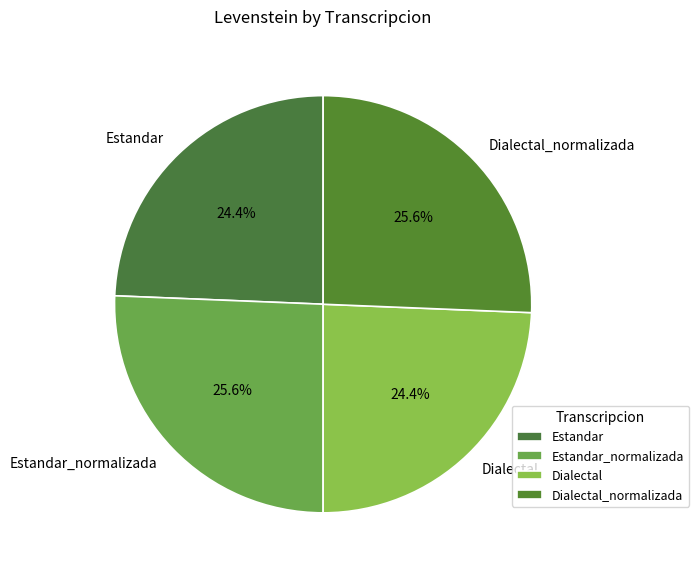

Is it true that Estandar_normalizada is 35% of the pie?

False